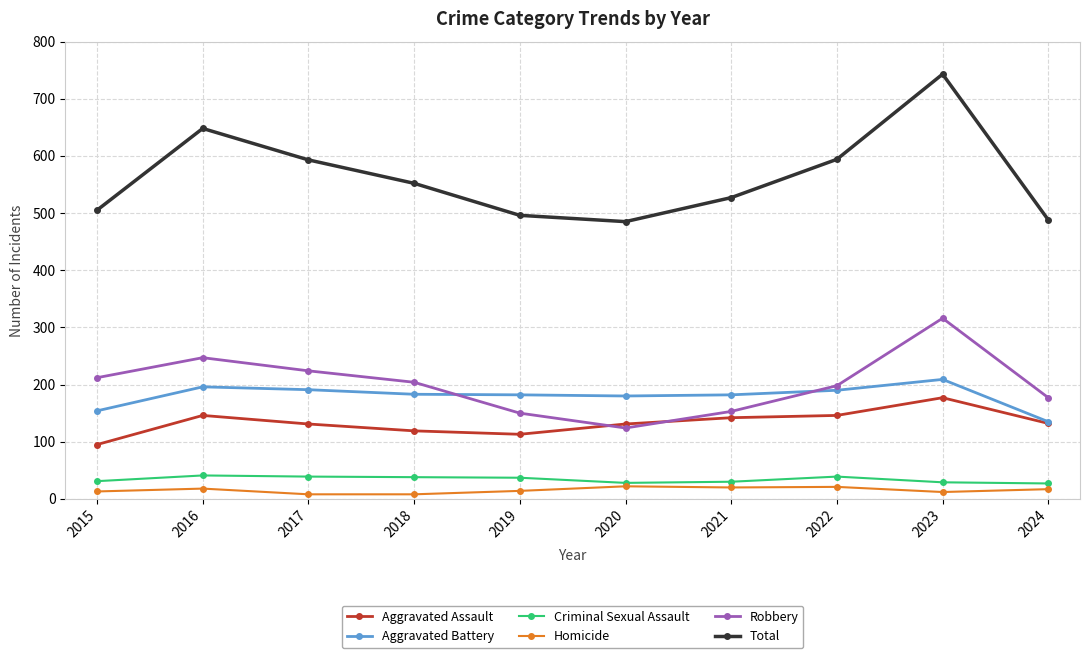

Which series has the largest range (max minus min)?

Total